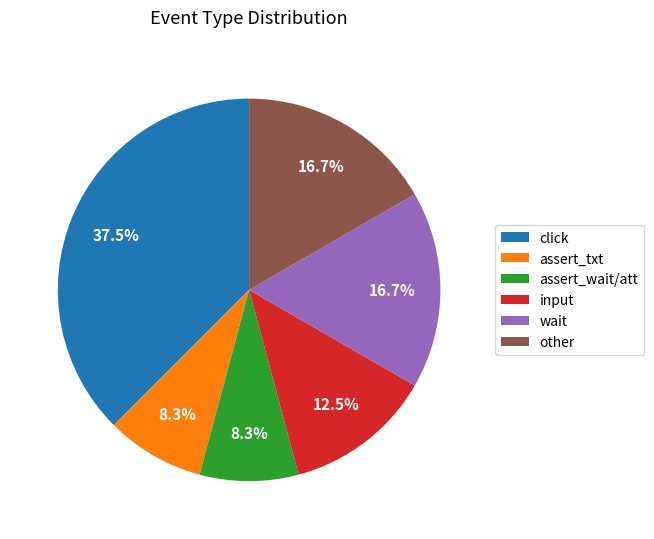

To the nearest percent, what is the average slice percentage?

17%